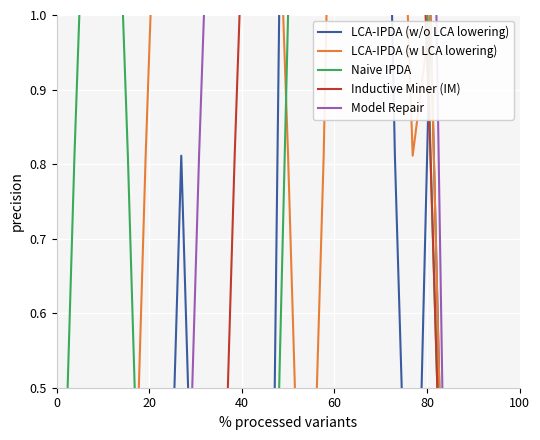

What is the average value of the Naive IPDA series?

0.7